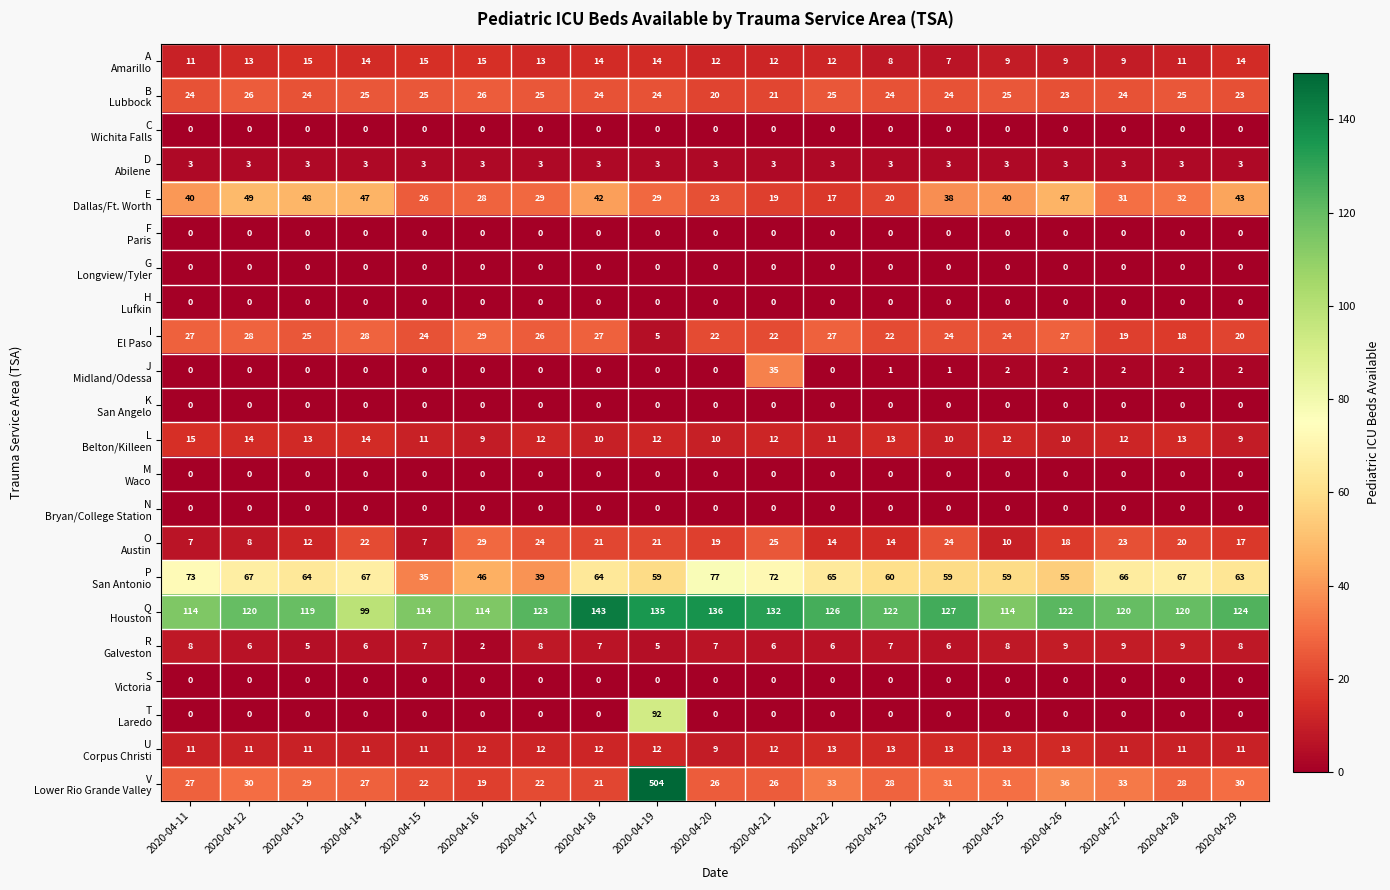

How many data points does each series have?

19